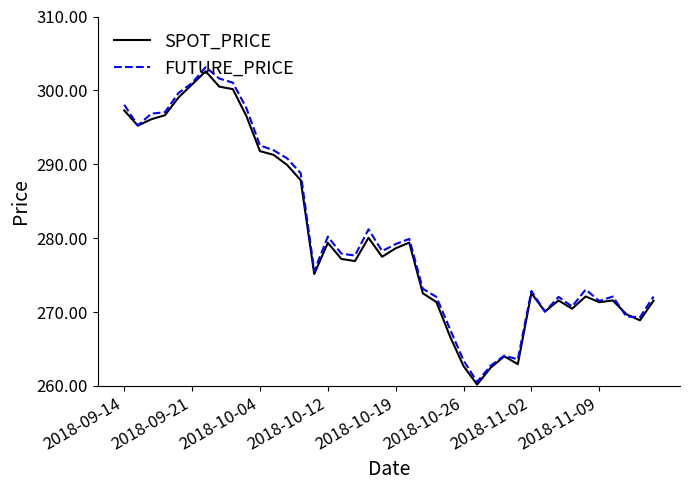

What is the smallest value displayed?

260.2